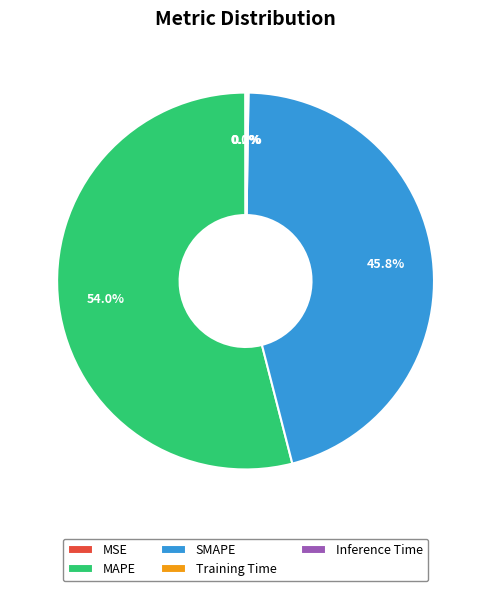

What is the ratio of the value at MAPE to the value at SMAPE?

1.2